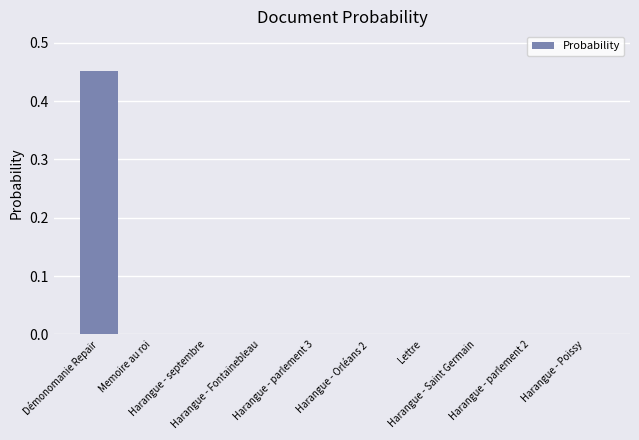

The chart shows a value of 0.0 at Harangue - Fontainebleau. True or false?

False